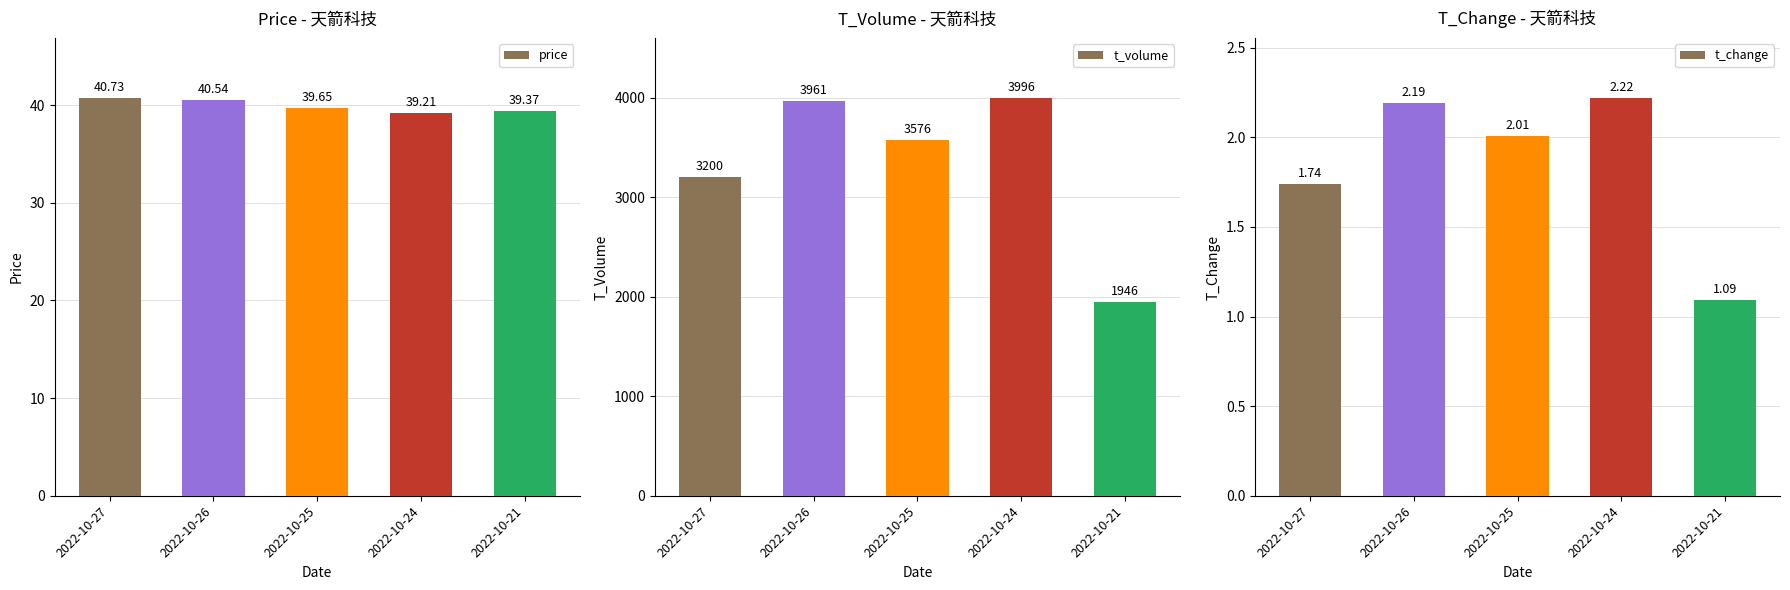

What is the difference between the t_volume values at 2022-10-24 and 2022-10-27?

796